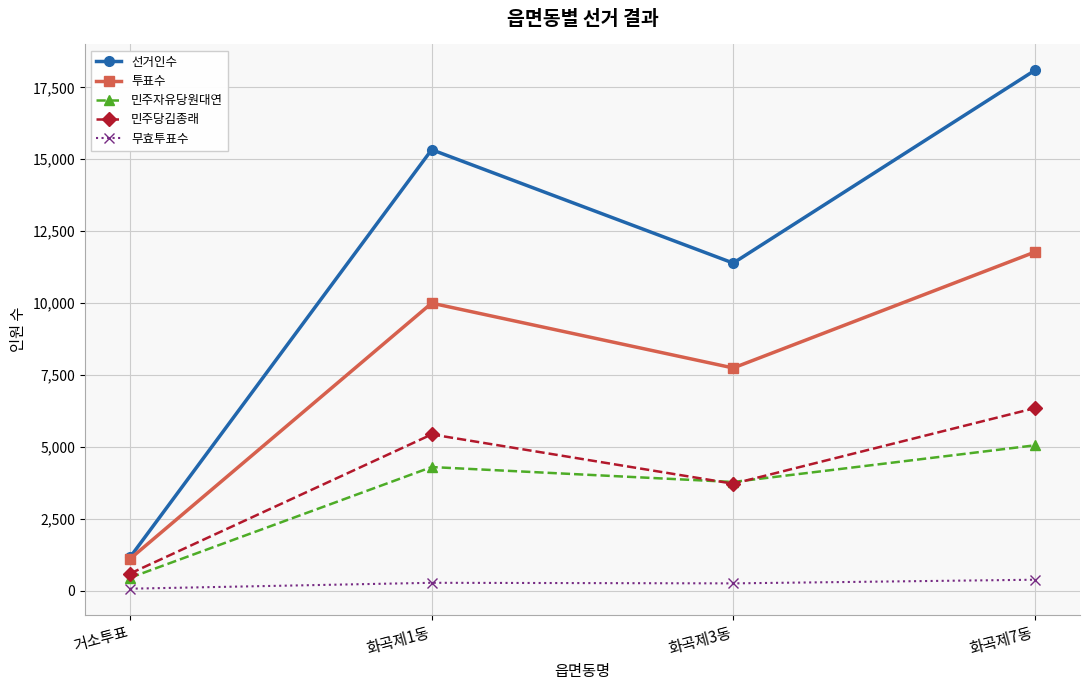

Is the value of 민주자유당원대연 at 화곡제3동 greater than the value of 무효투표수 at 화곡제7동?

Yes